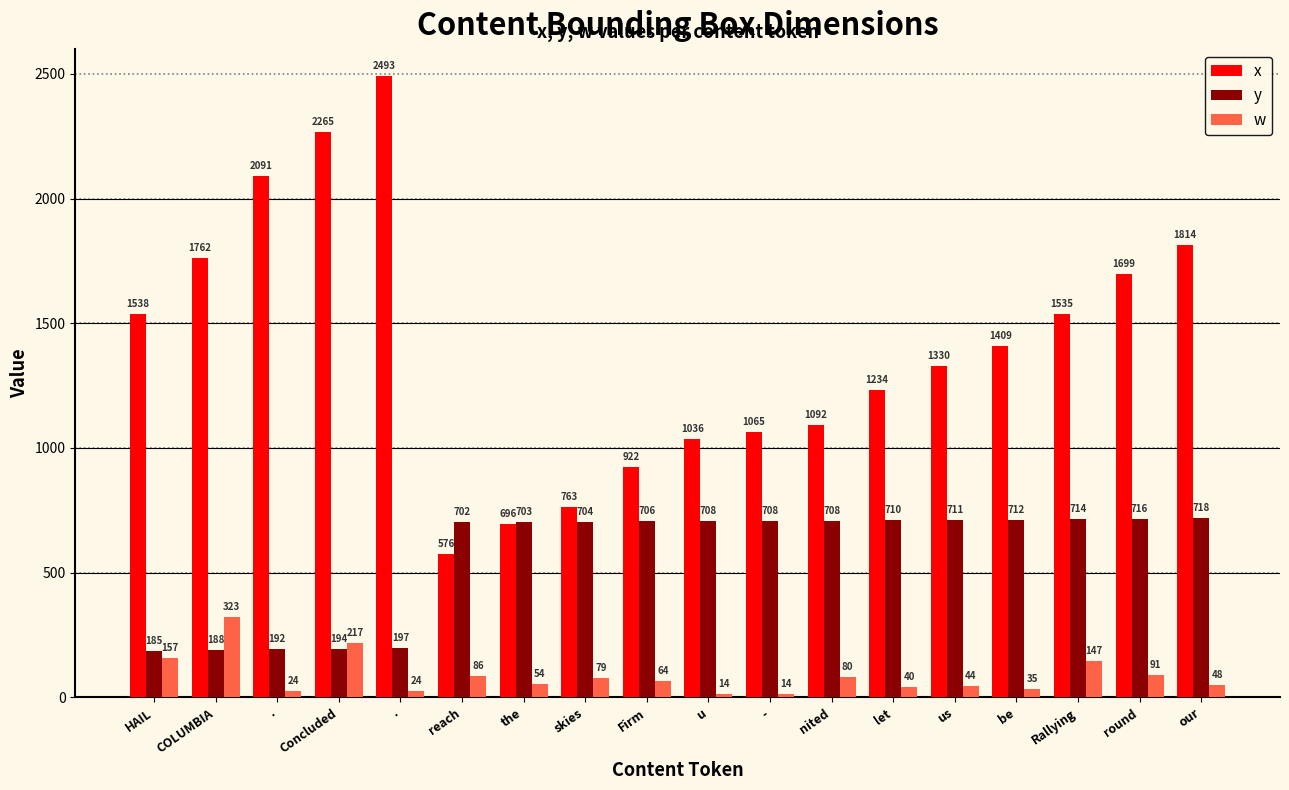

True or false: w has a value of 35 at nited.

False